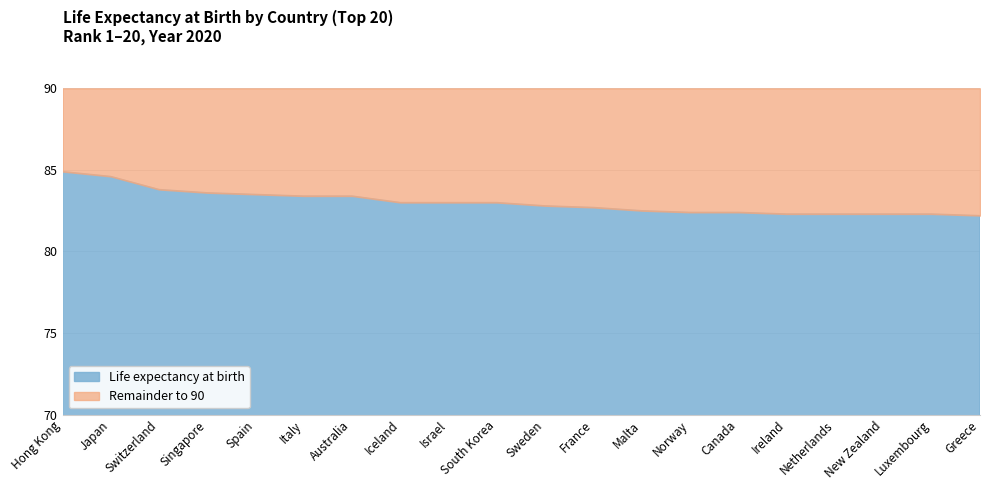

Between Israel and Hong Kong, which is larger?

Hong Kong